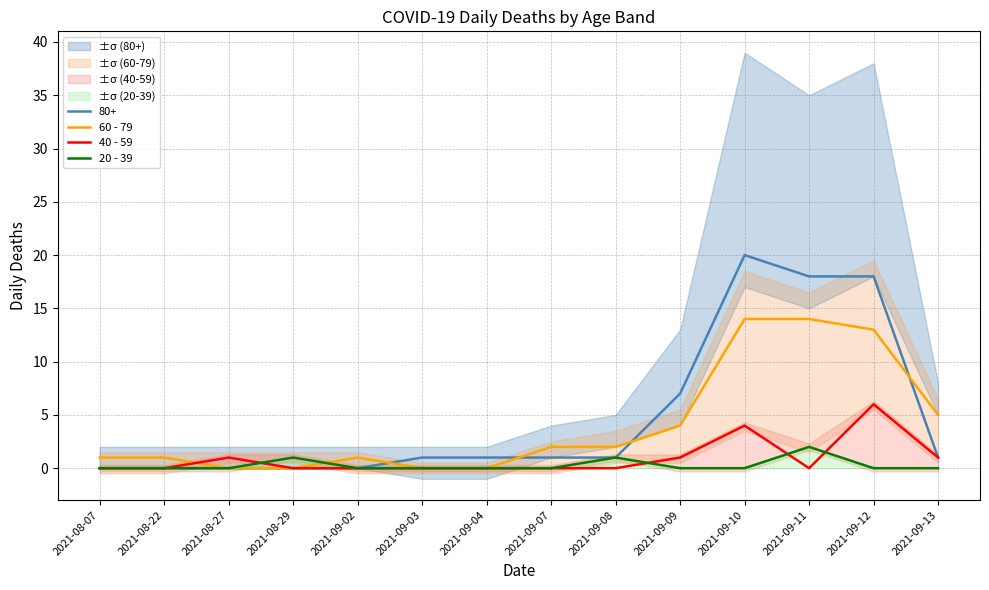

Is it true that 20 - 39 equals -1 at 2021-08-27?

False